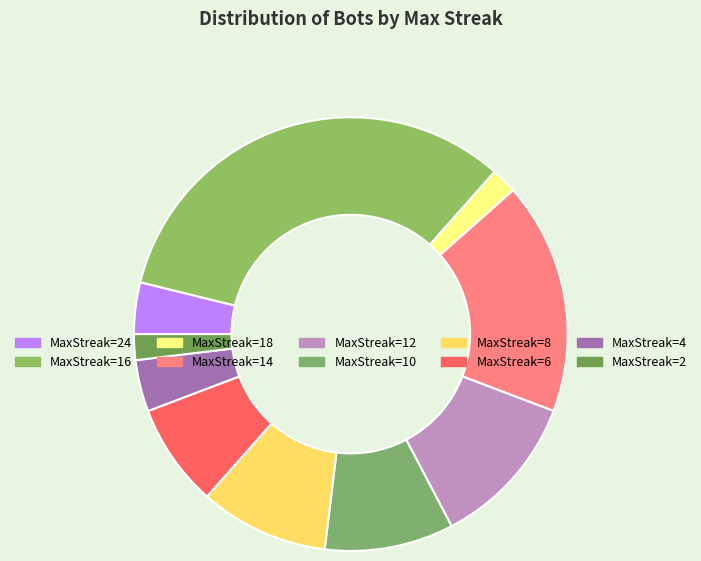

Which slice is the smallest?

18